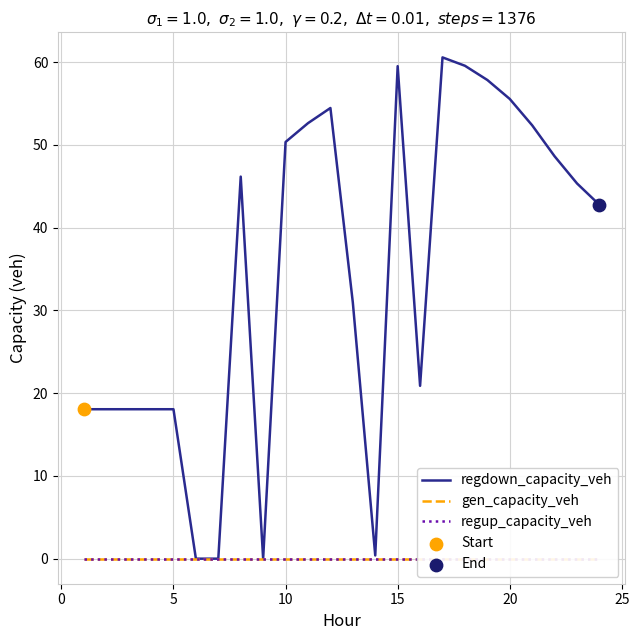

Which series reaches the minimum Y coordinate?

regdown_capacity_veh